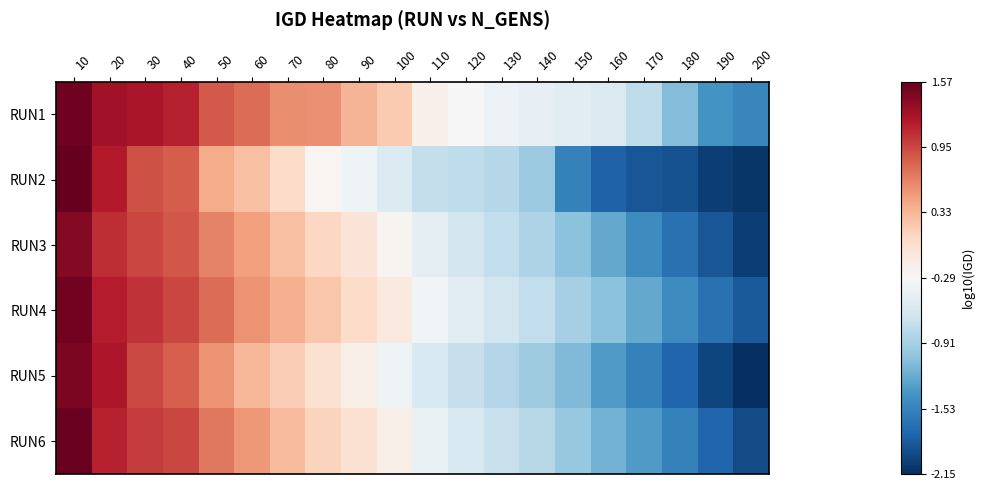

List the series in order of their peak value, lowest first.

RUN3, RUN5, RUN4, RUN1, RUN6, RUN2